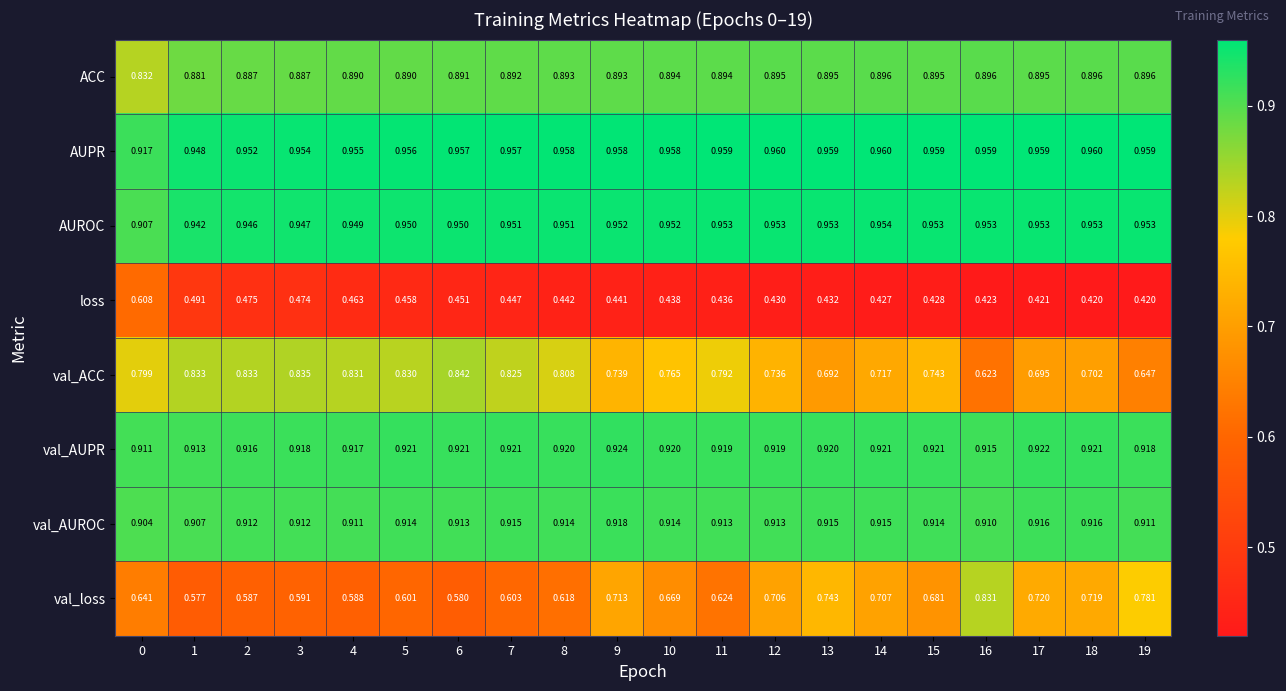

Between 3 and 5, which series saw the biggest shift?

loss